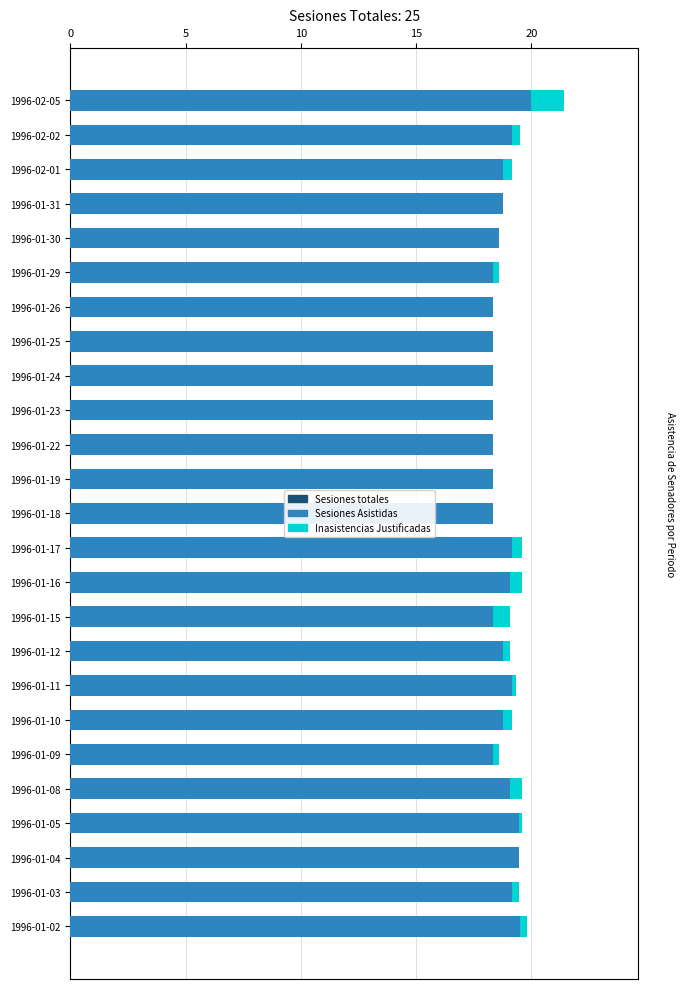

Does the chart contain any negative values?

No